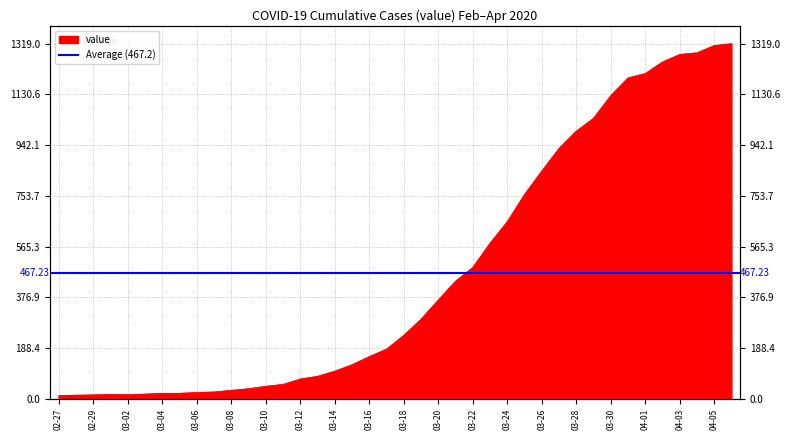

Rank the categories by value from highest to lowest.

2020-04-06, 2020-04-05, 2020-04-04, 2020-04-03, 2020-04-02, 2020-04-01, 2020-03-31, 2020-03-30, 2020-03-29, 2020-03-28, 2020-03-27, 2020-03-26, 2020-03-25, 2020-03-24, 2020-03-23, 2020-03-22, 2020-03-21, 2020-03-20, 2020-03-19, 2020-03-18, 2020-03-17, 2020-03-16, 2020-03-15, 2020-03-14, 2020-03-13, 2020-03-12, 2020-03-11, 2020-03-10, 2020-03-09, 2020-03-08, 2020-03-07, 2020-03-06, 2020-03-04, 2020-03-05, 2020-03-03, 2020-03-01, 2020-03-02, 2020-02-29, 2020-02-28, 2020-02-27